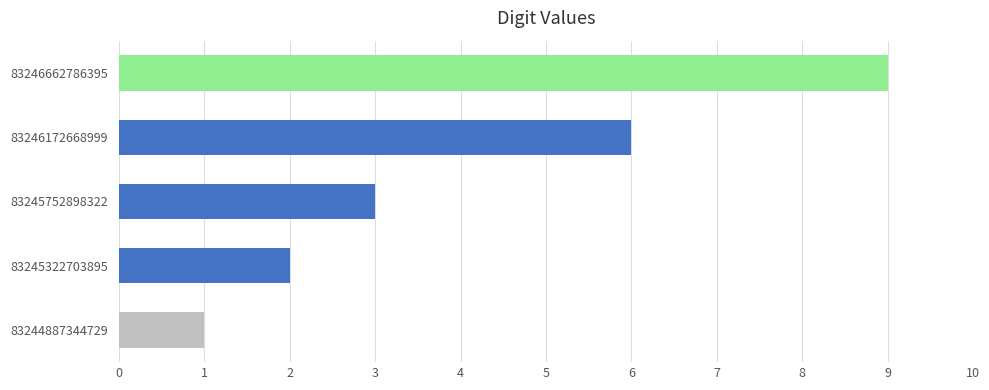

Where is the data nearest to the value 5?

83246172668999